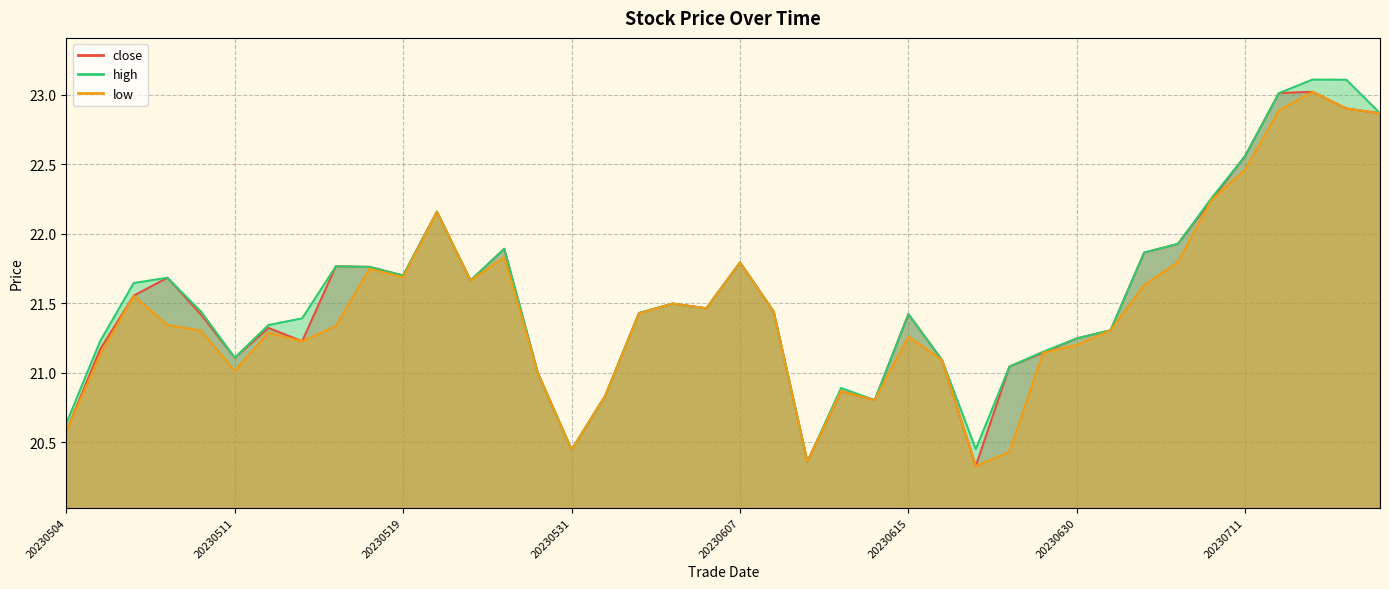

How many data points in low are less than 21?

9